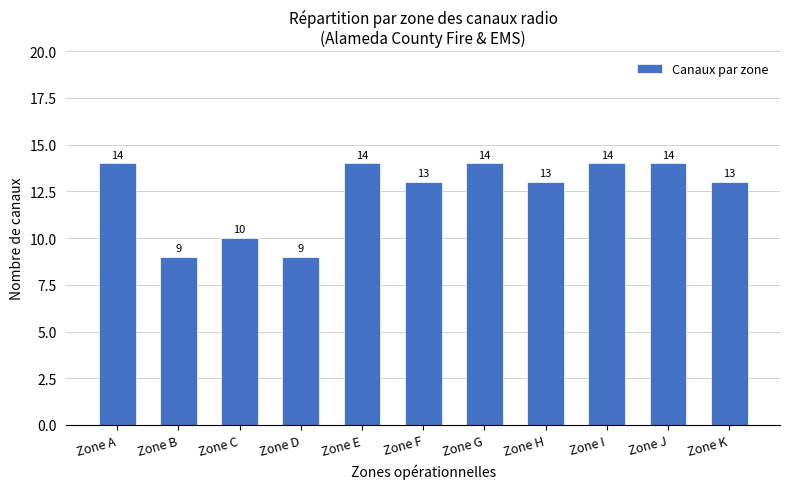

Between Zone J and Zone B, which is larger?

Zone J